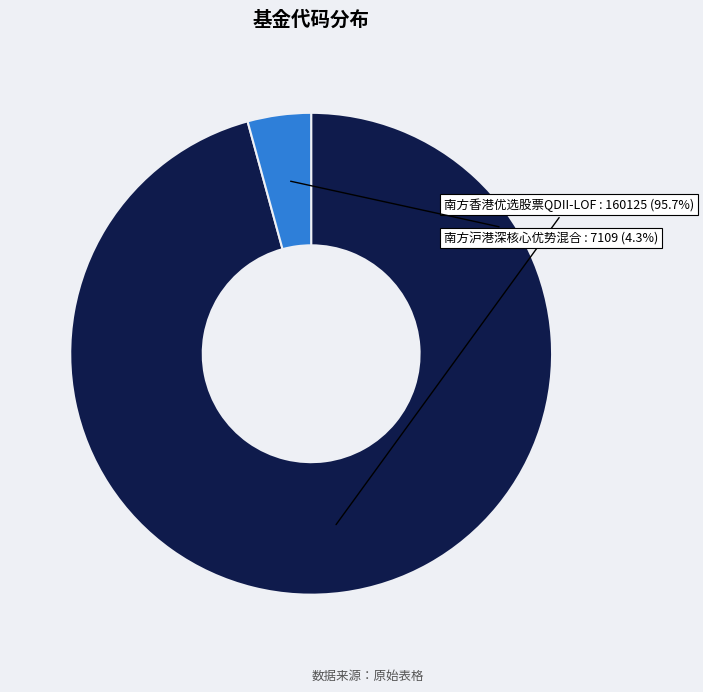

Does any single category account for the majority?

Yes